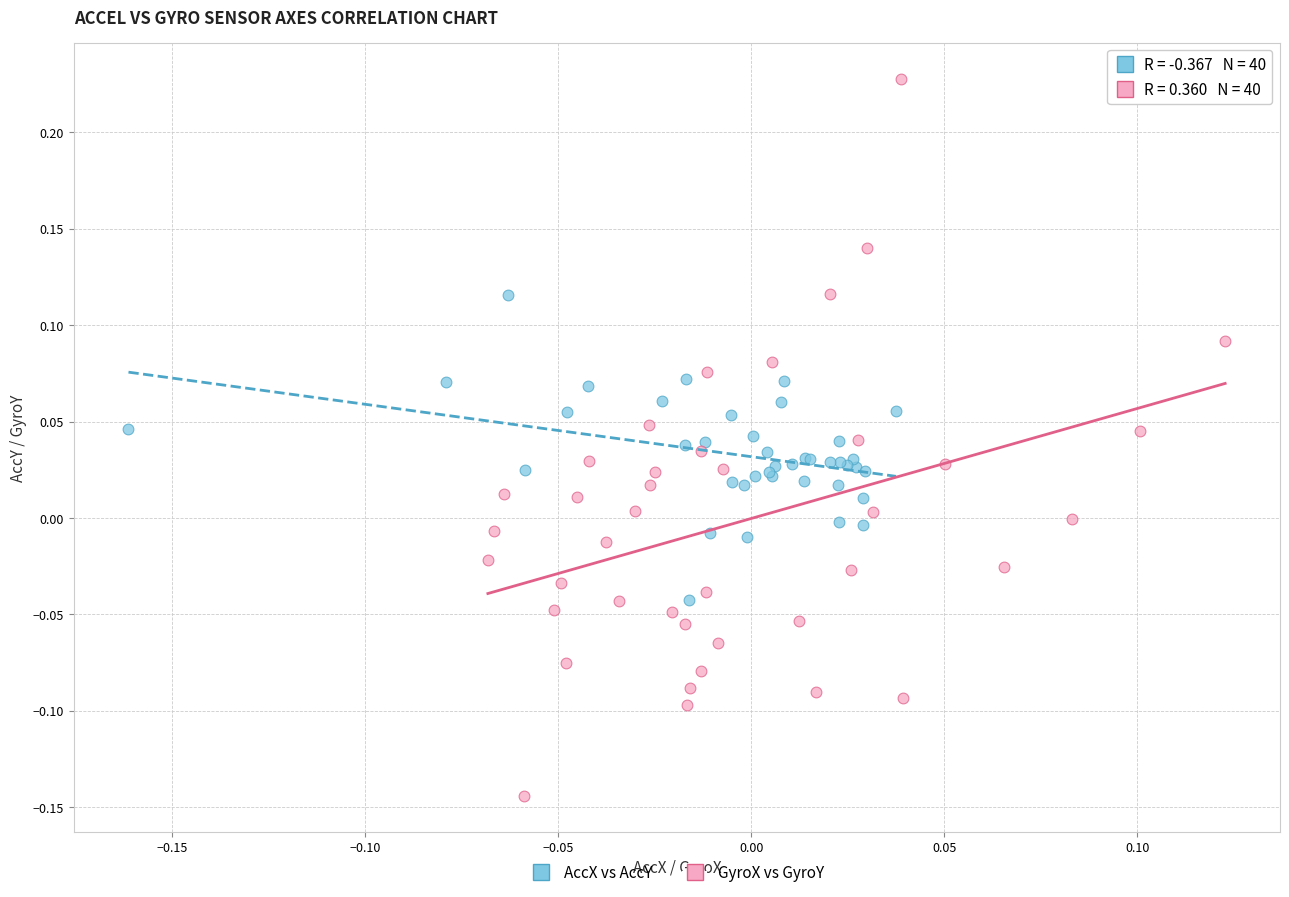

Which series has the largest Y range (max minus min)?

GyroX vs GyroY